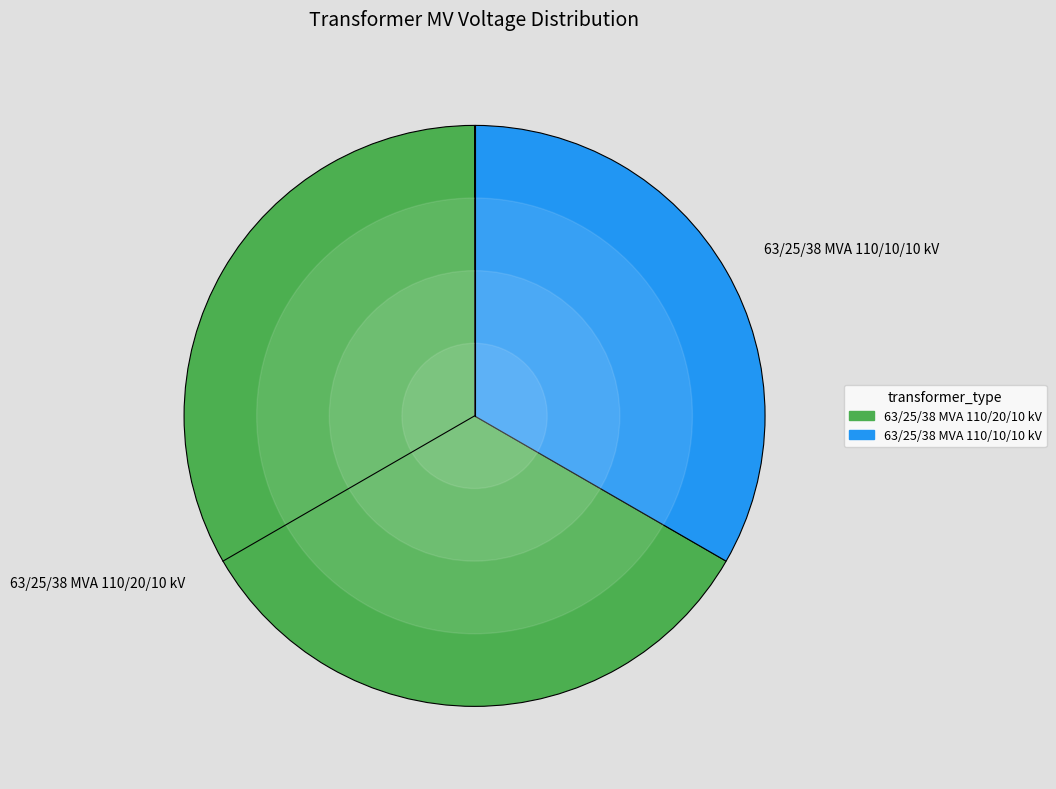

Combined, do 63/25/38 MVA 110/20/10 kV and 63/25/38 MVA 110/10/10 kV account for over 50%?

Yes